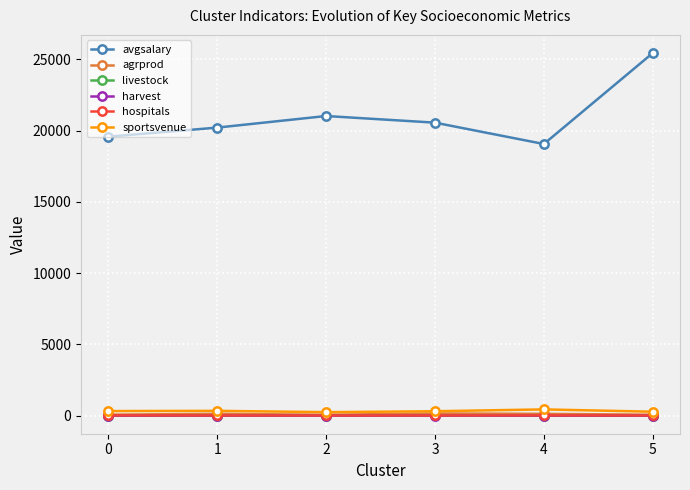

The sportsvenue series shows 242.5 at 2. True or false?

True